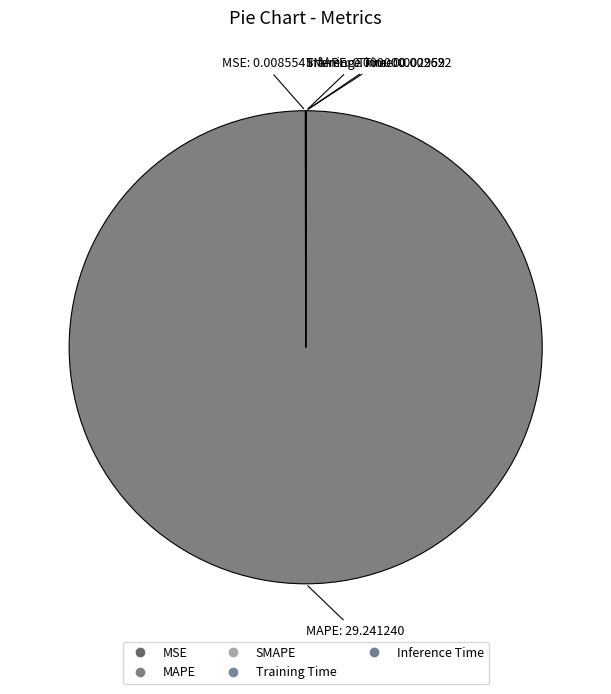

Which category has the smallest portion of the pie?

SMAPE